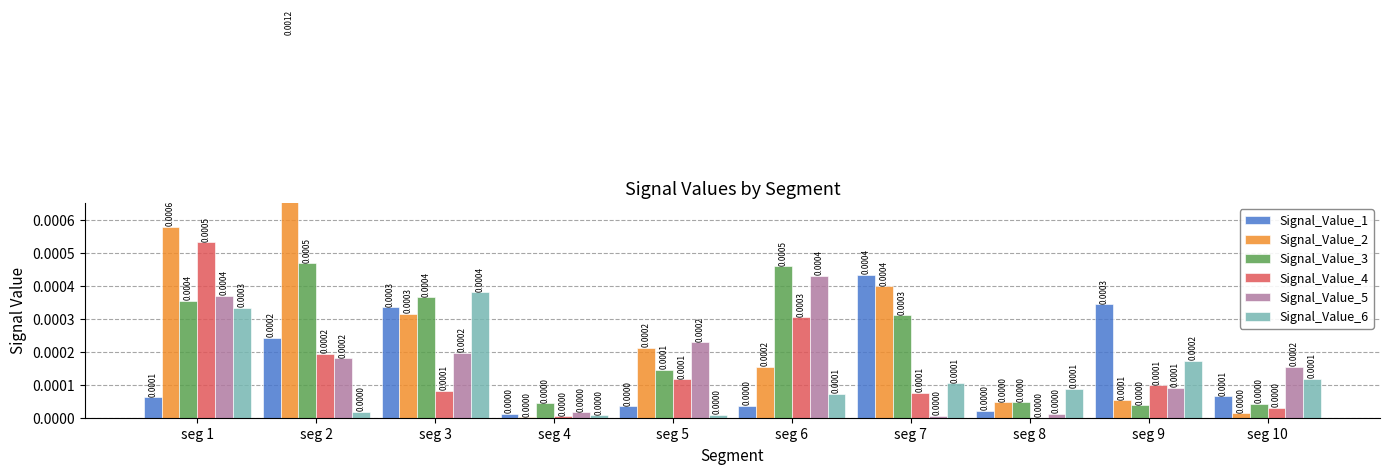

What are all the series names shown in the legend?

Signal_Value_1, Signal_Value_2, Signal_Value_3, Signal_Value_4, Signal_Value_5, Signal_Value_6